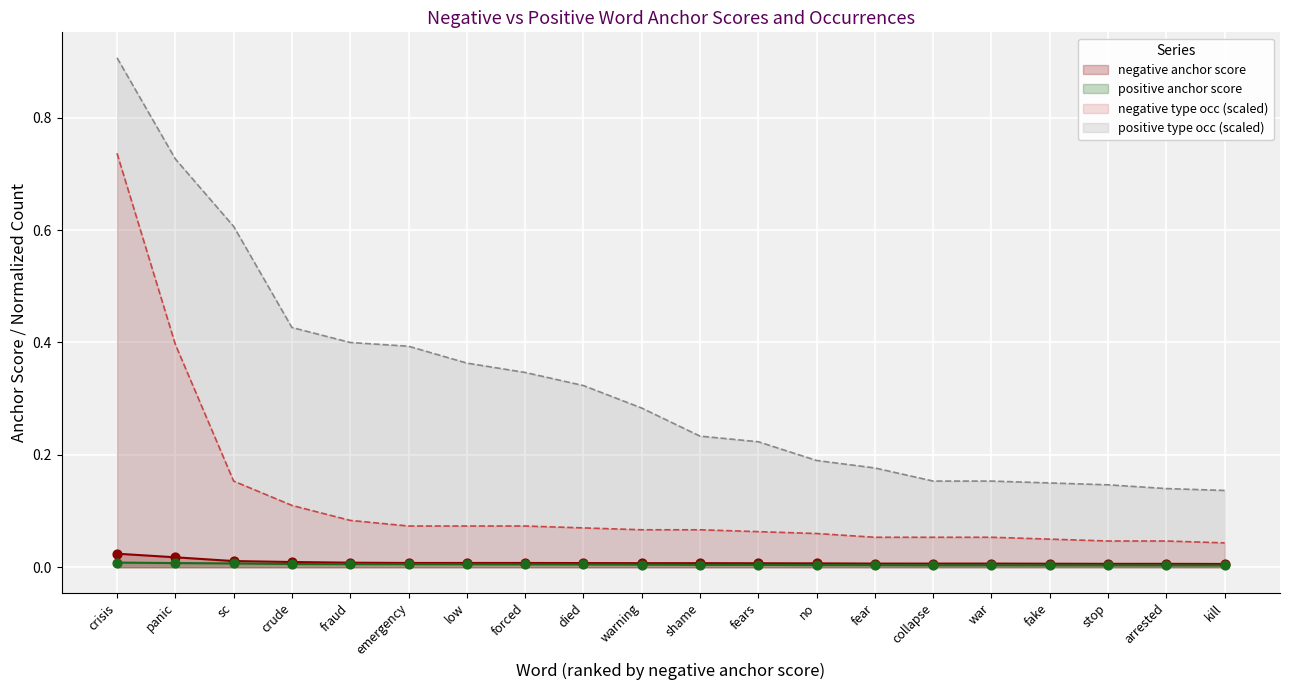

Which series reaches the maximum Y coordinate?

positive type occurences